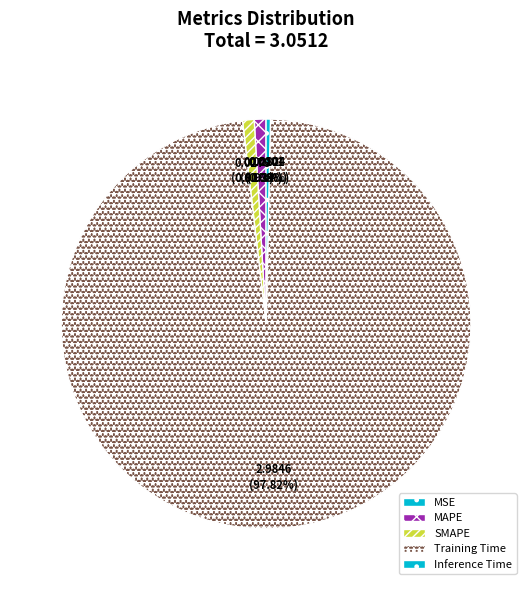

True or false: MAPE accounts for 1% of the total.

True